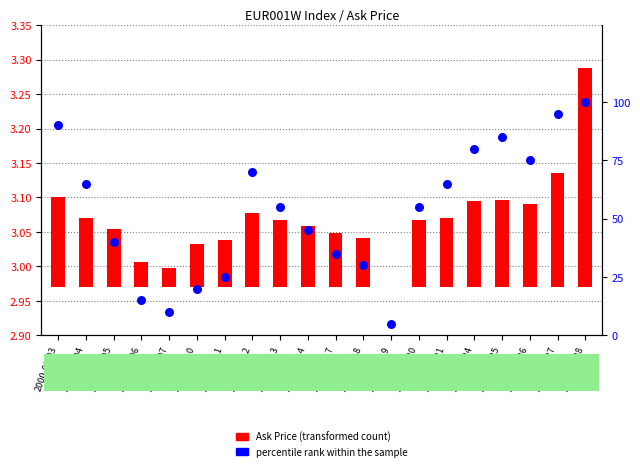

What are all the series names shown in the legend?

Ask Price (transformed count), percentile rank within the sample